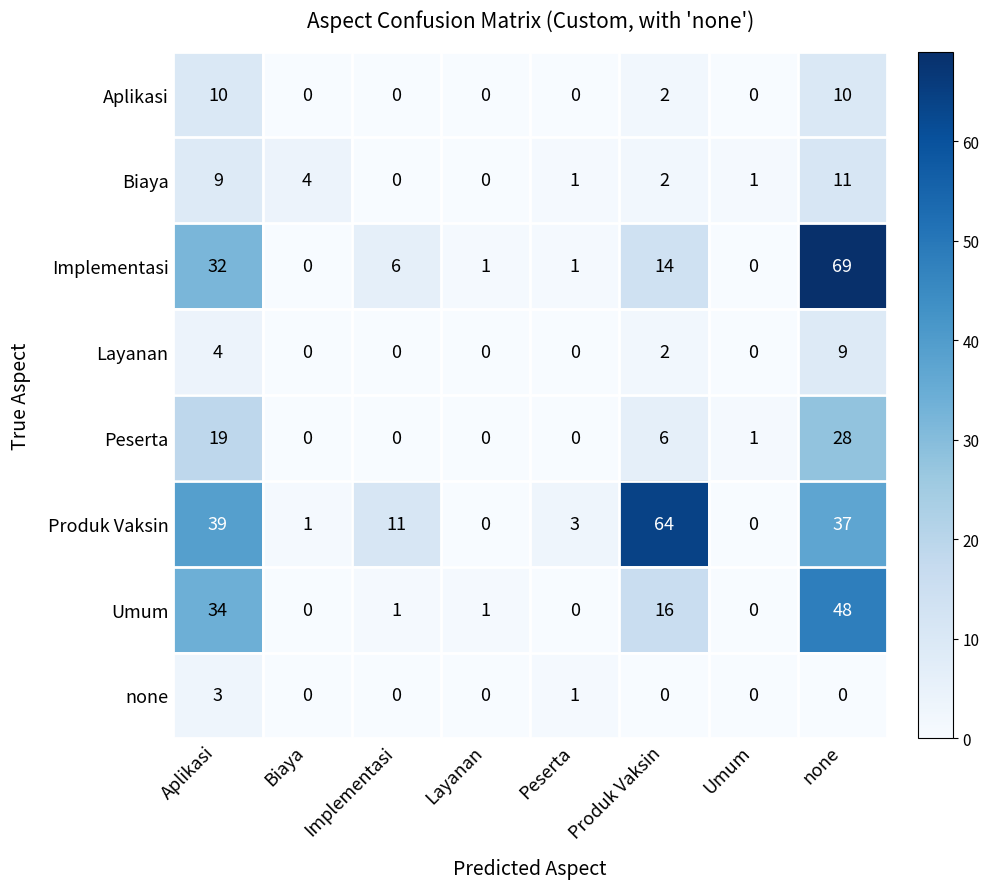

Is it true that Biaya equals -6 at Implementasi?

False